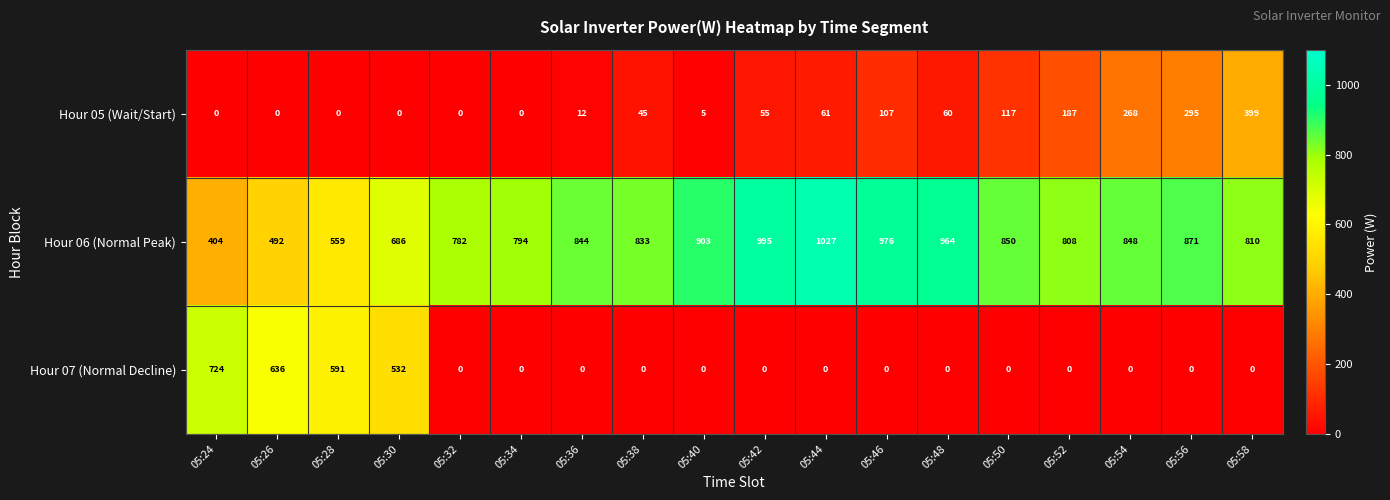

Rank the series by their maximum value, from lowest to highest.

Hour 05 (Wait/Start), Hour 07 (Normal Decline), Hour 06 (Normal Peak)